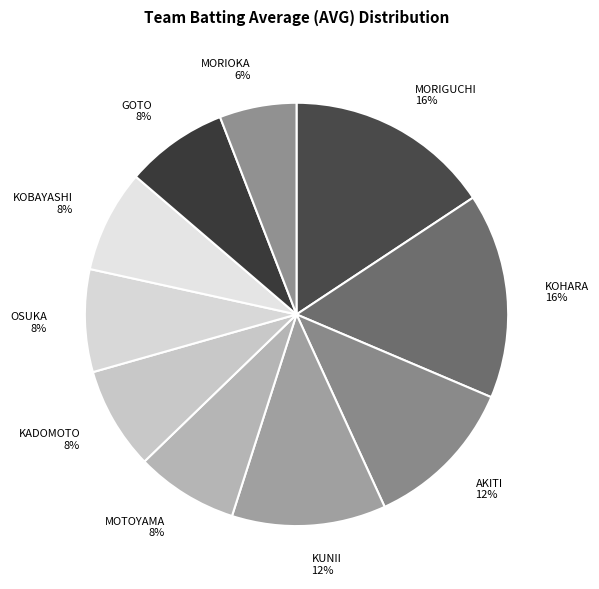

What percentage is the KOBAYASHI 8% slice, to the nearest percent?

8%